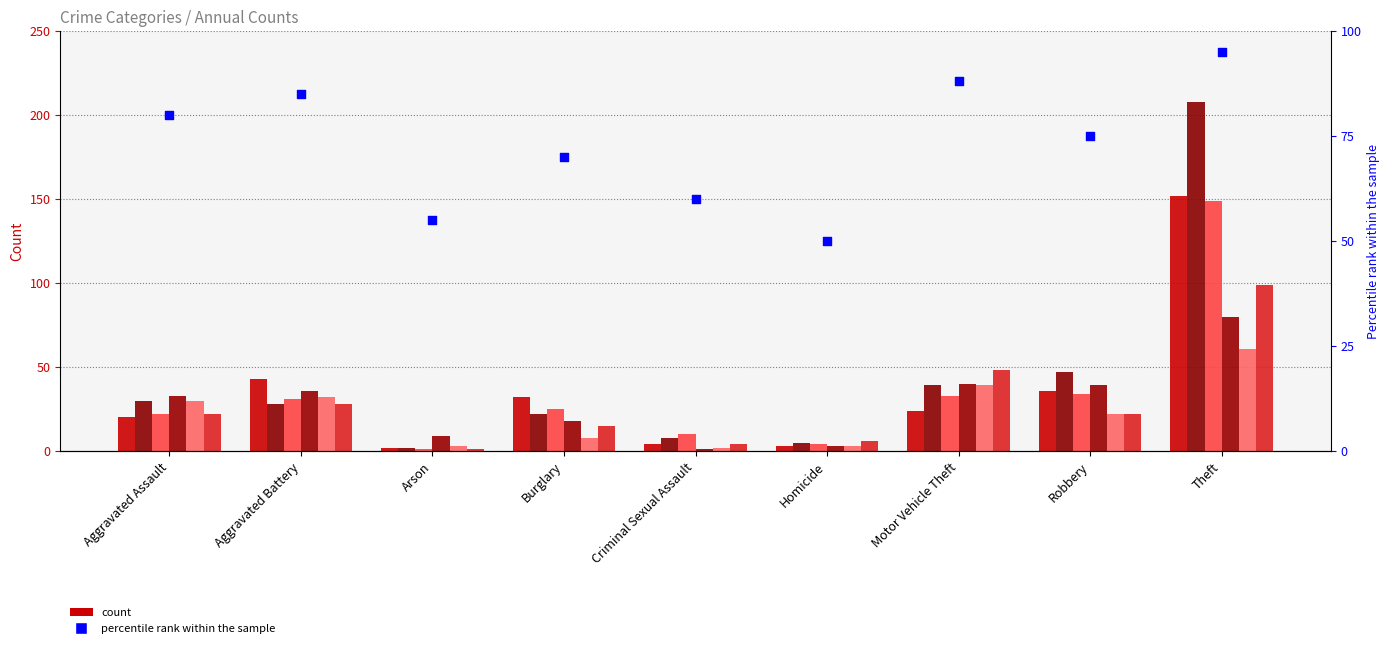

What is the ratio of the value at Arson to the value at Robbery?

0.7